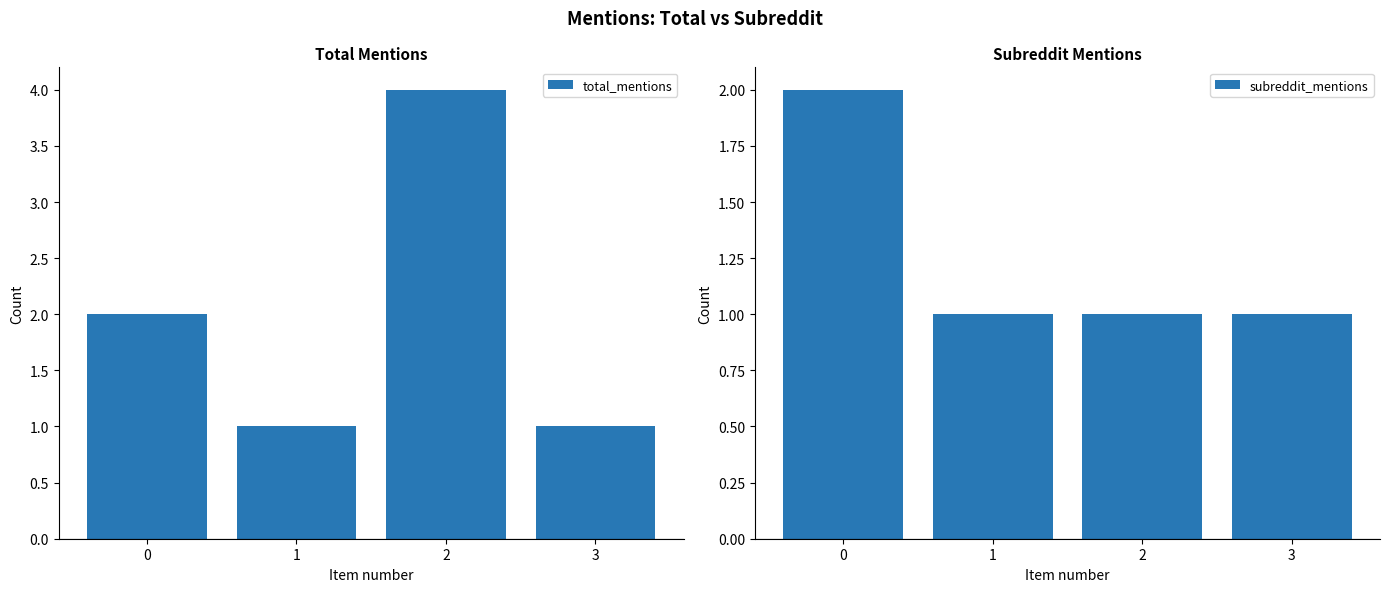

How many groups of bars are there?

4